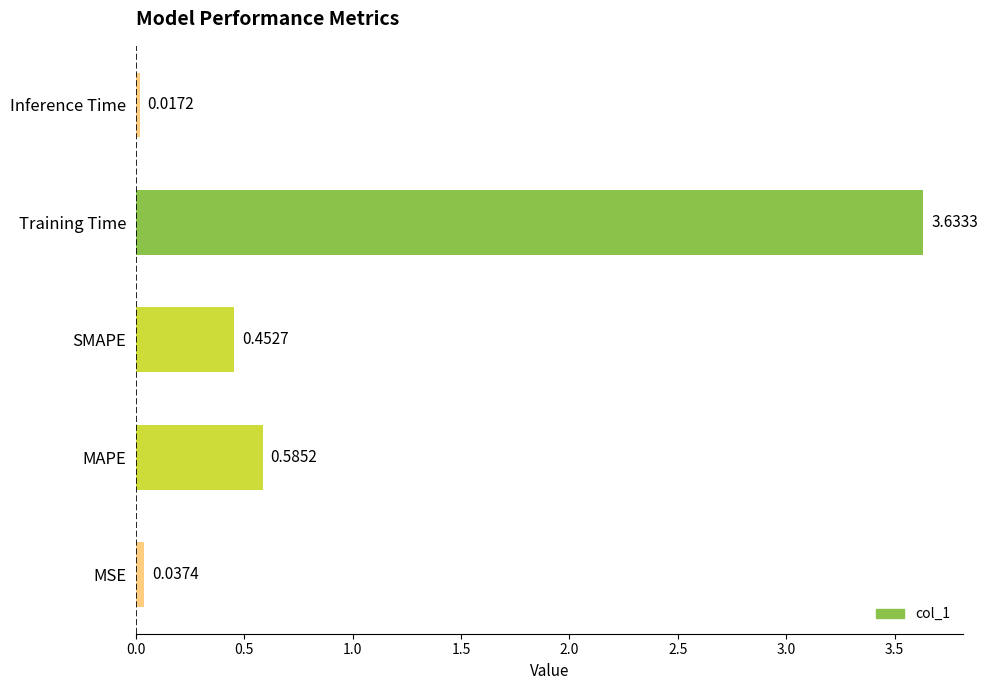

Where is the data nearest to the value 1?

MAPE